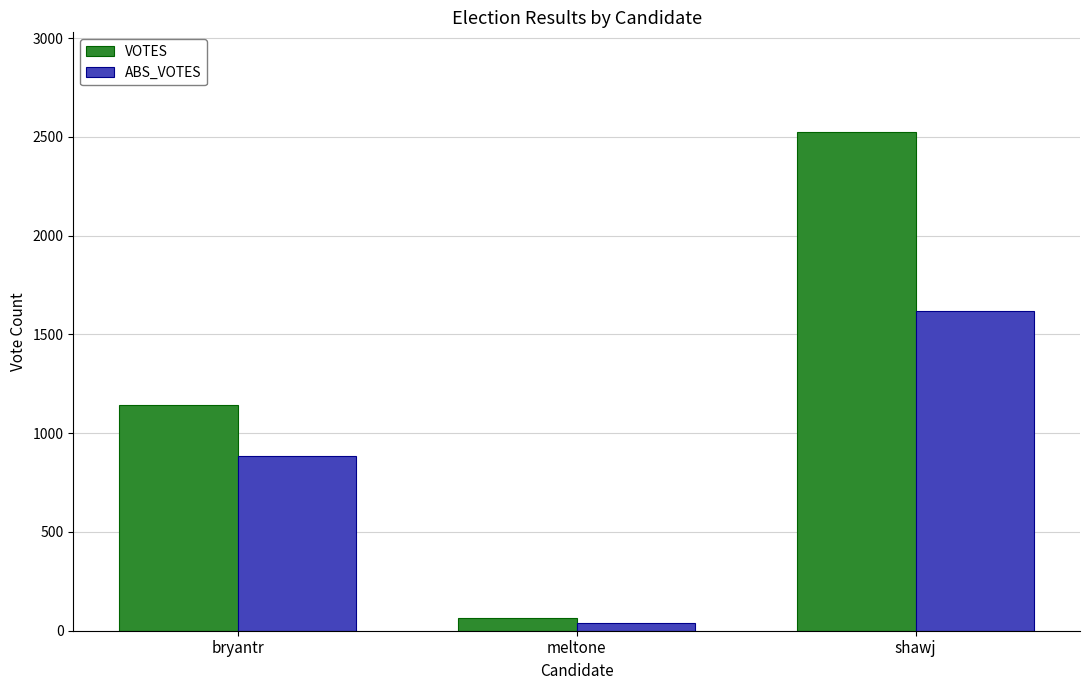

How many bars are there in each group?

2